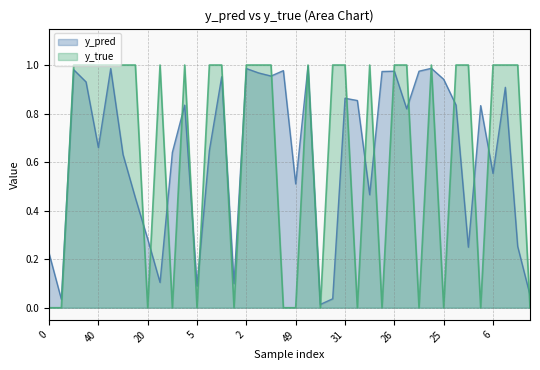

Does the chart have visible grid lines?

Yes